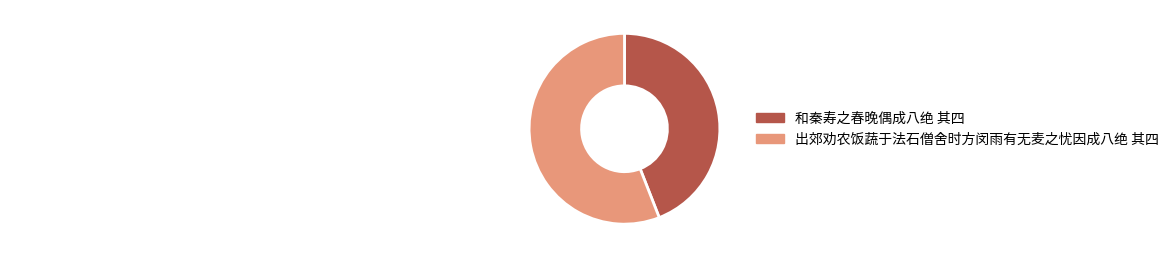

Count the number of slices in the pie.

2